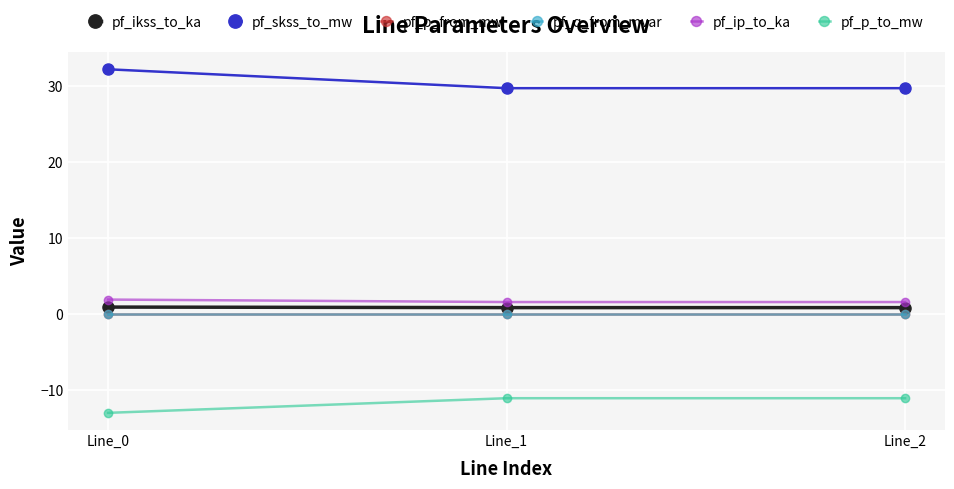

What is the total value across all series at Line_0?

22.1